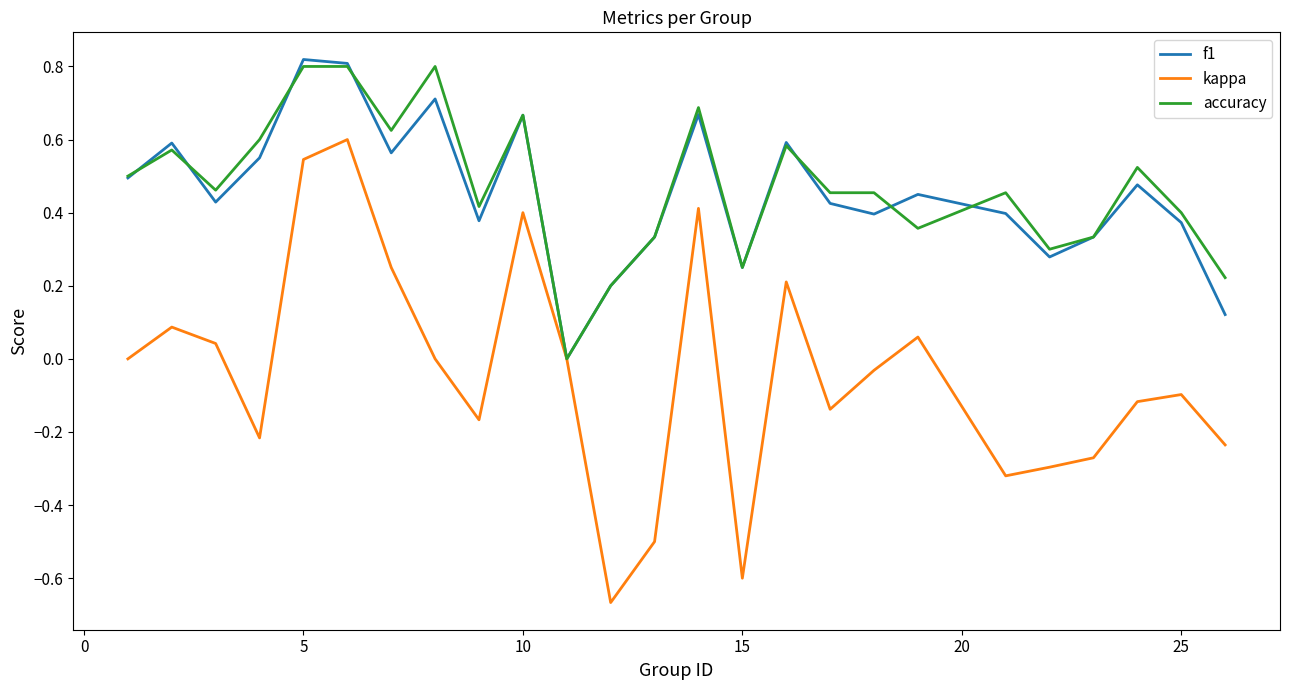

Which series has the largest range (max minus min)?

kappa